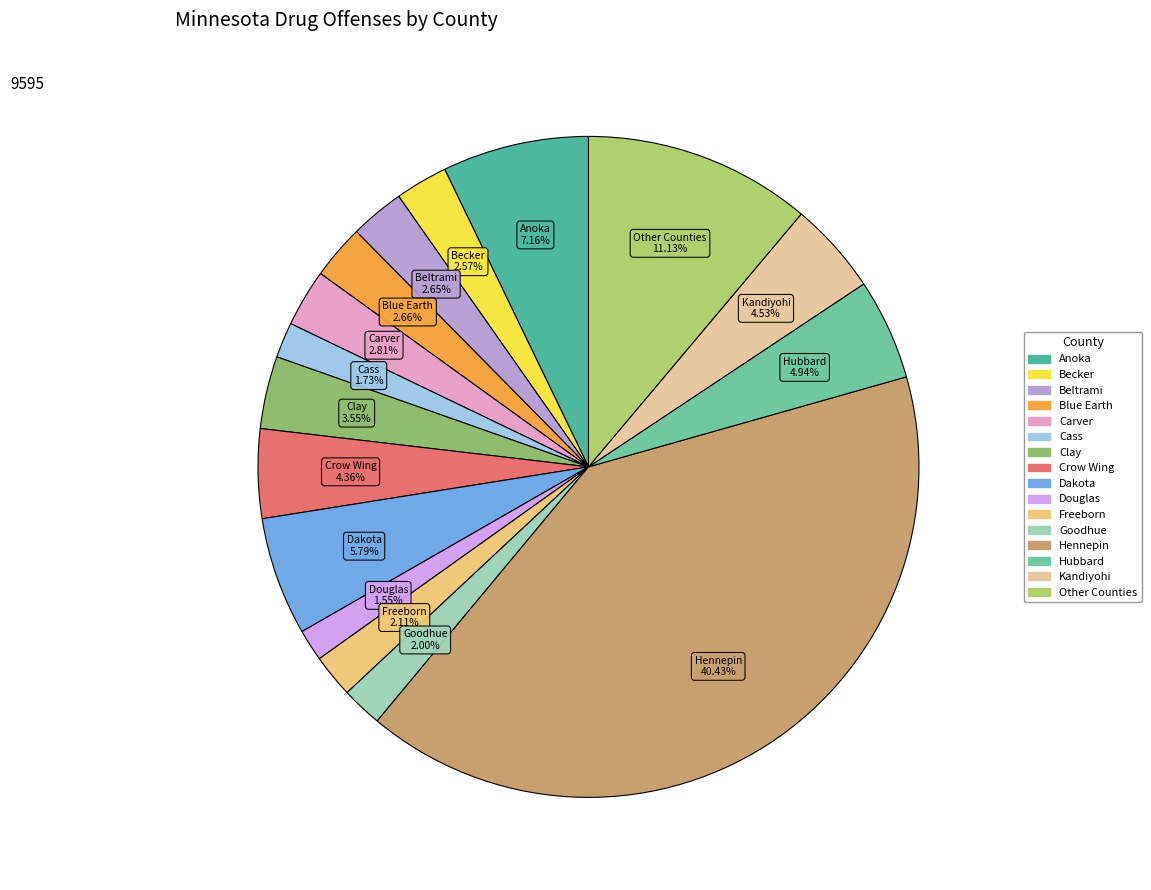

Which slice is the largest?

Hennepin